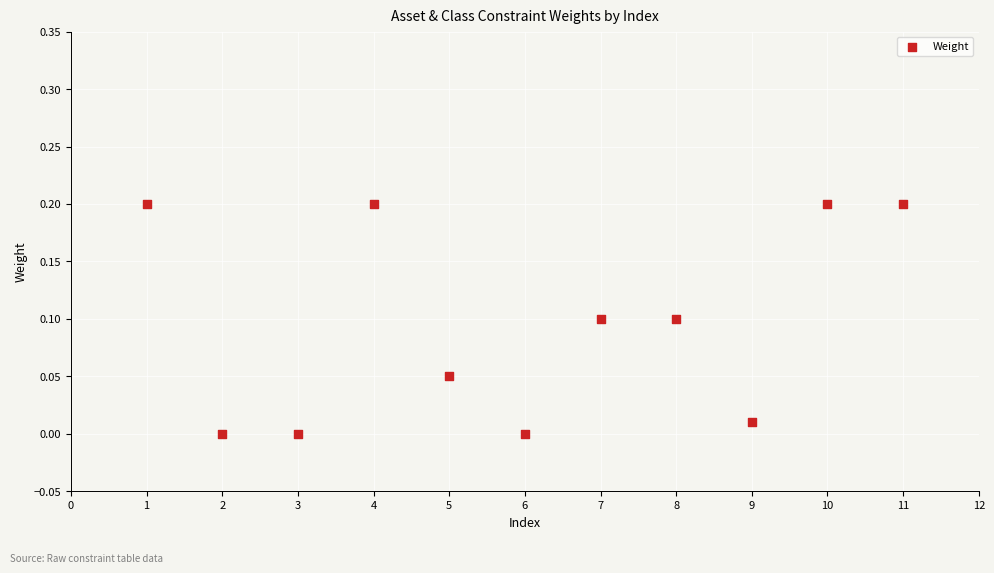

What is the average X value?

6.0